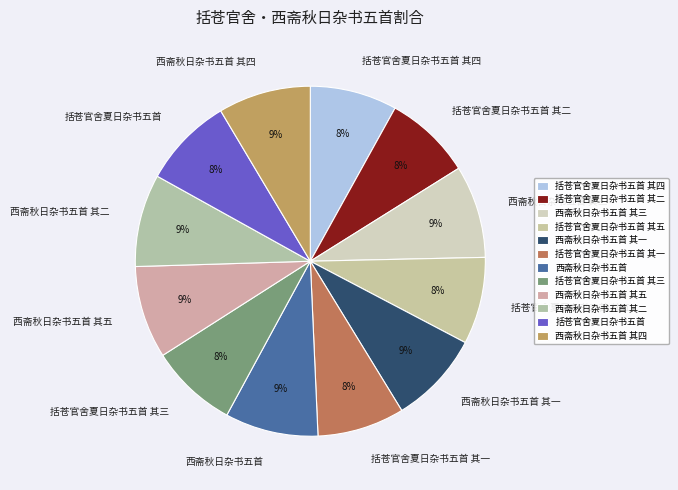

To the nearest percent, what is the difference between the largest and smallest slice percentages?

1%